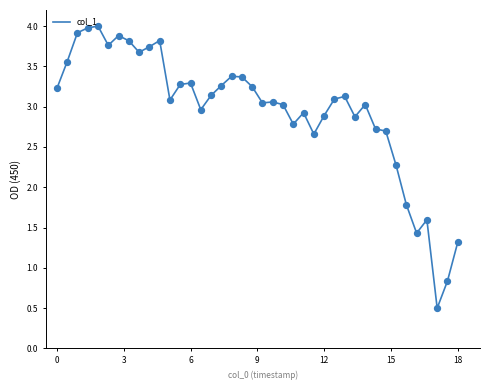

What is the minimum value shown in the chart?

0.5